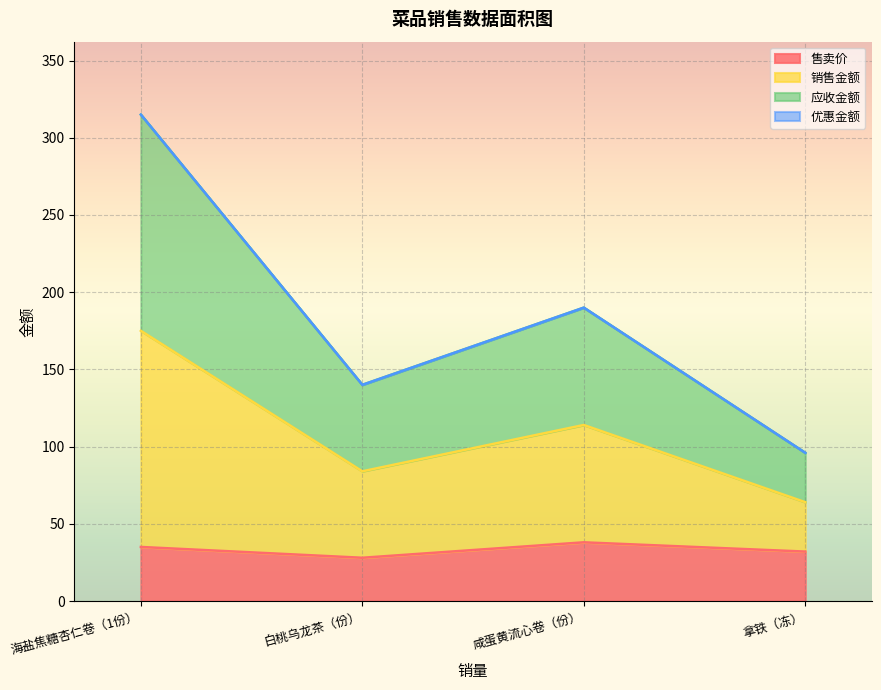

Which category has the highest value in the 应收金额 series?

海盐焦糖杏仁卷（1份）